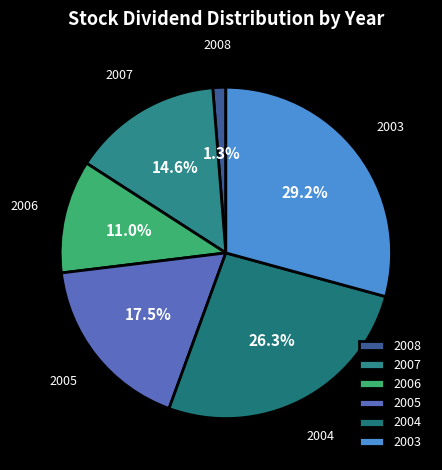

Does any single category account for the majority?

No